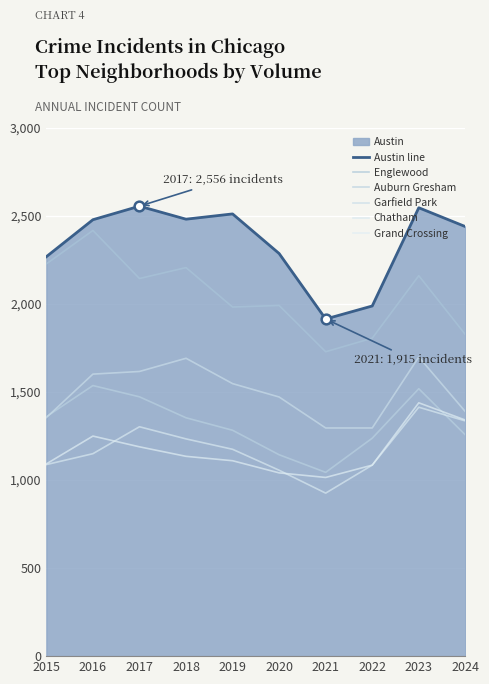

Is the value of Garfield Park at 2021 greater than the value of Chatham at 2015?

Yes